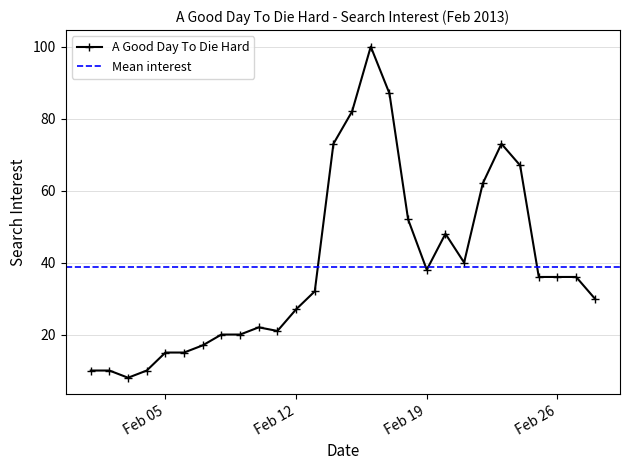

True or false: there are more than 1 points higher than both neighbors.

True